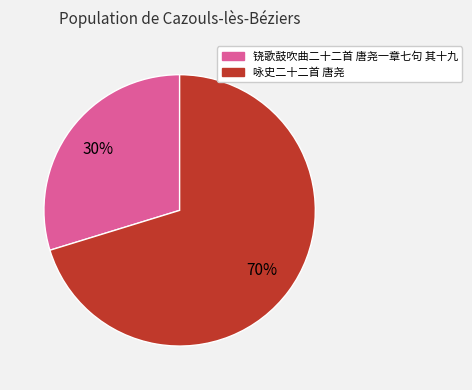

How many slices are in this pie chart?

2